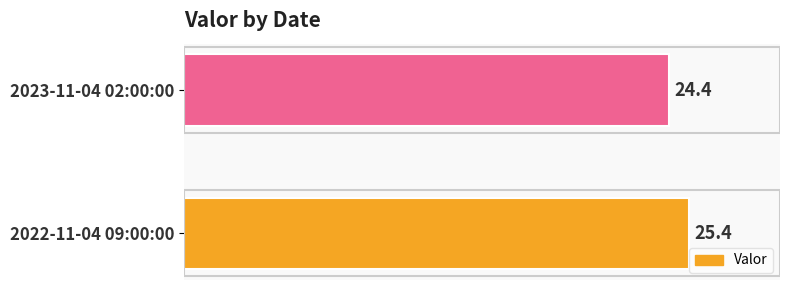

Rank the categories by value from highest to lowest.

2022-11-04 09:00:00, 2023-11-04 02:00:00